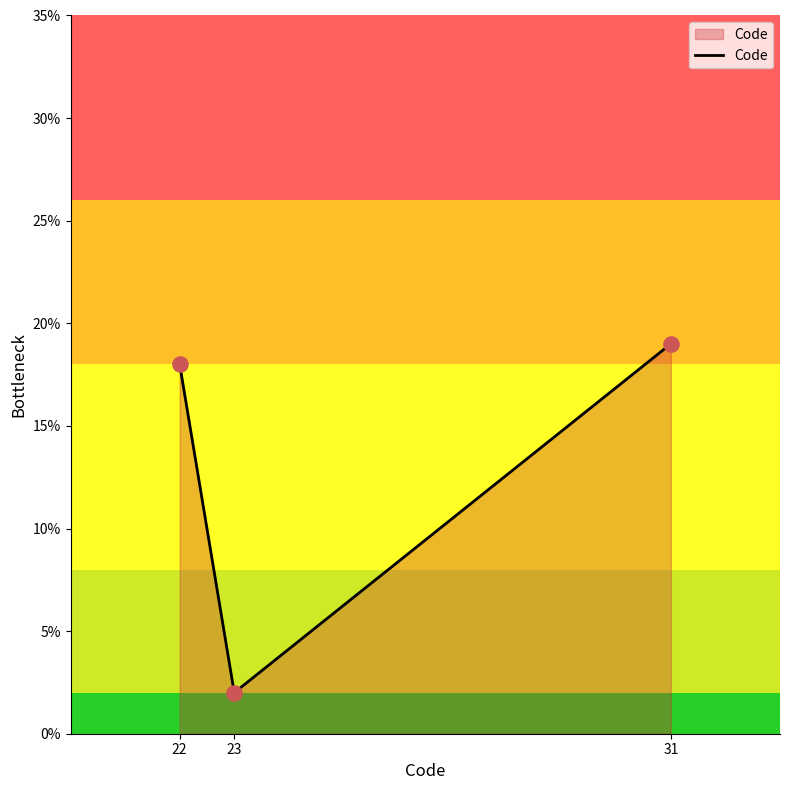

What is the change in value from 22 to 31?

+1